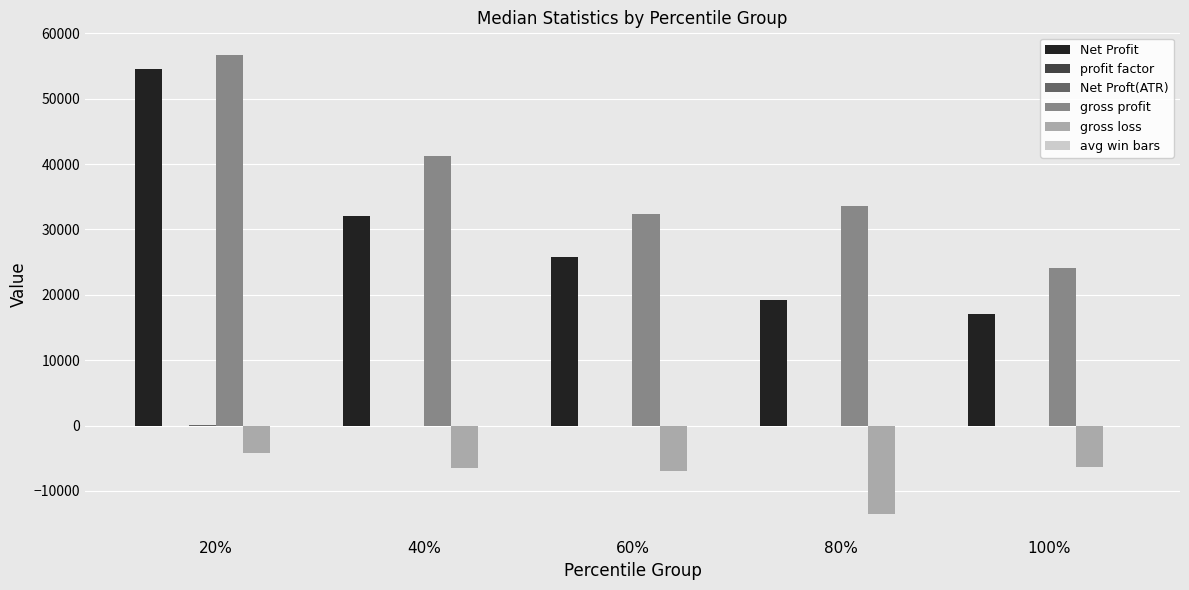

The value of Net Profit at 20% is 84956.6. True or false?

False